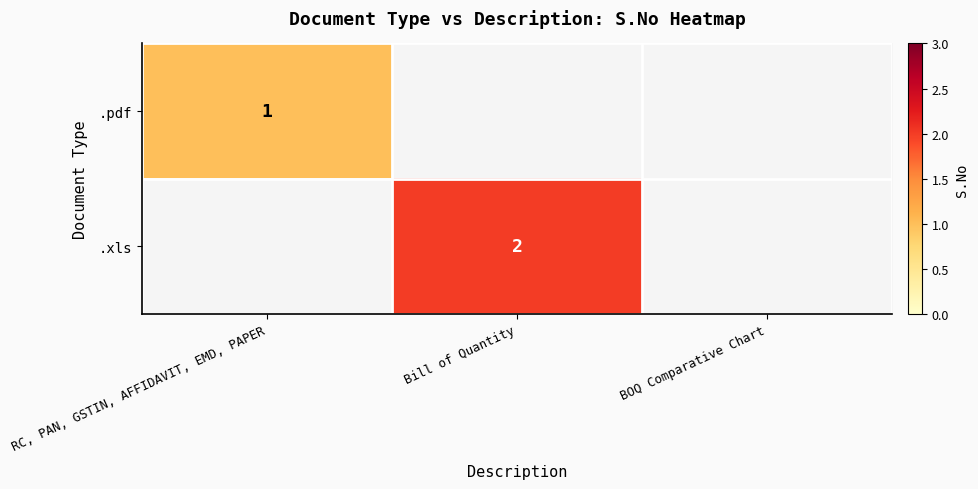

Is it true that .xls equals 2 at Bill of Quantity?

True